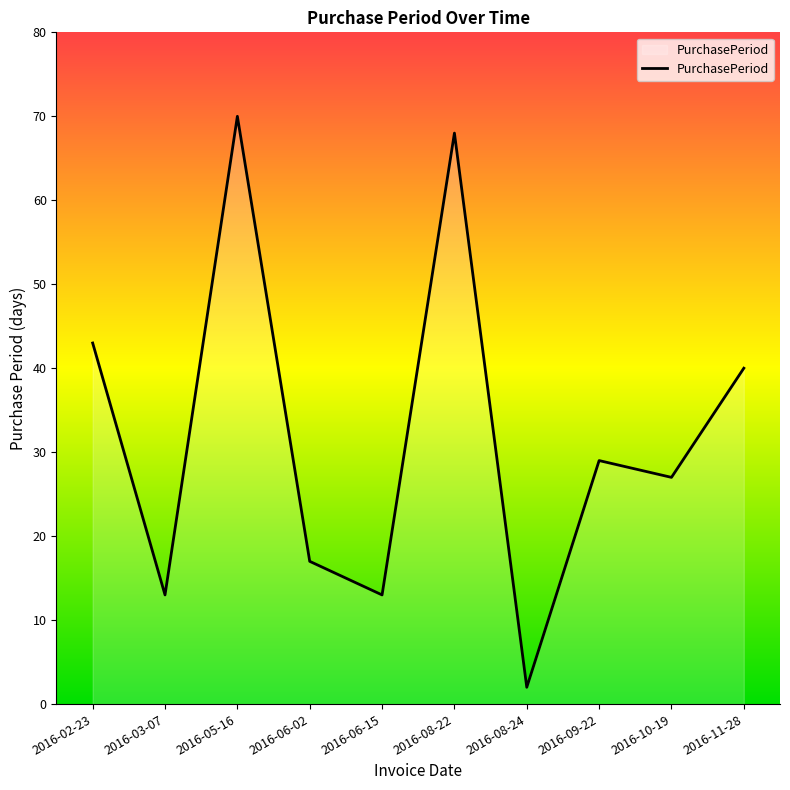

How many lines are shown in the chart?

1